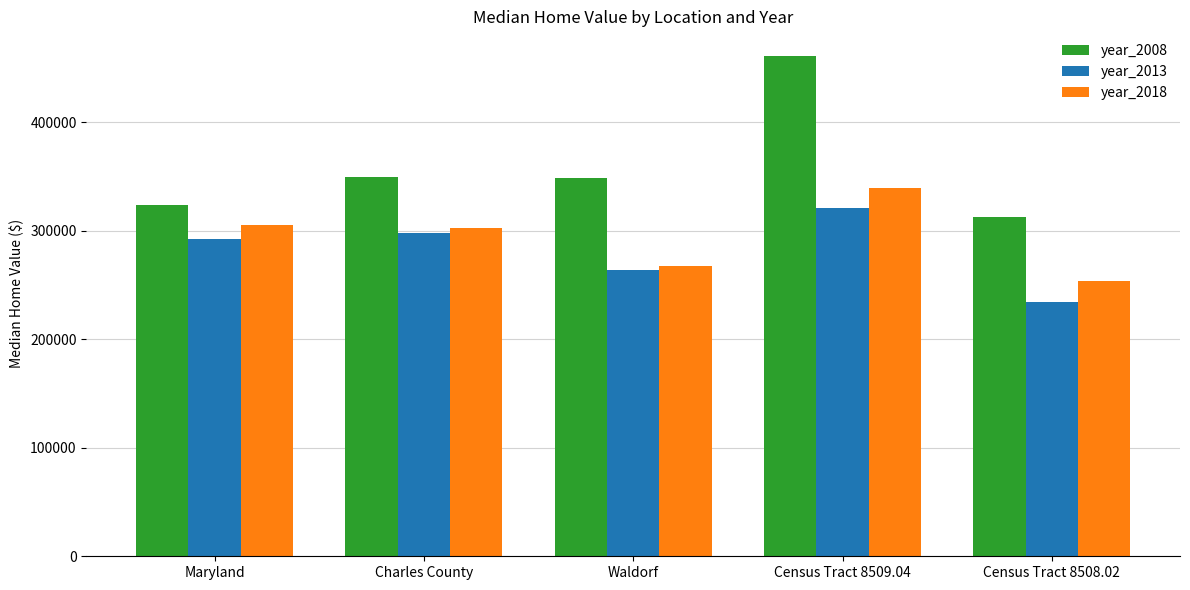

What is the sum of the year_2013 values at Charles County and Census Tract 8508.02?

532200